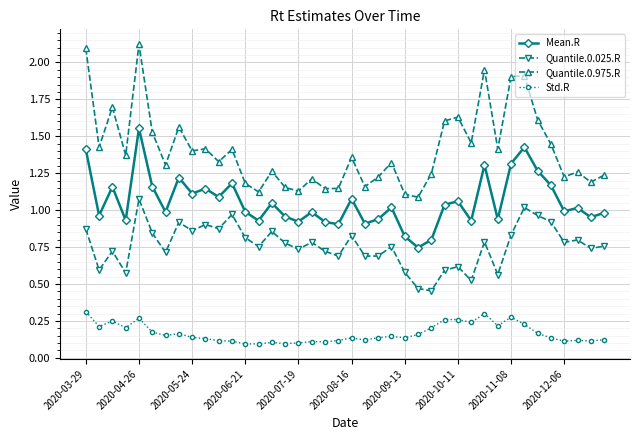

What is the sum of all Mean.R values?

42.3